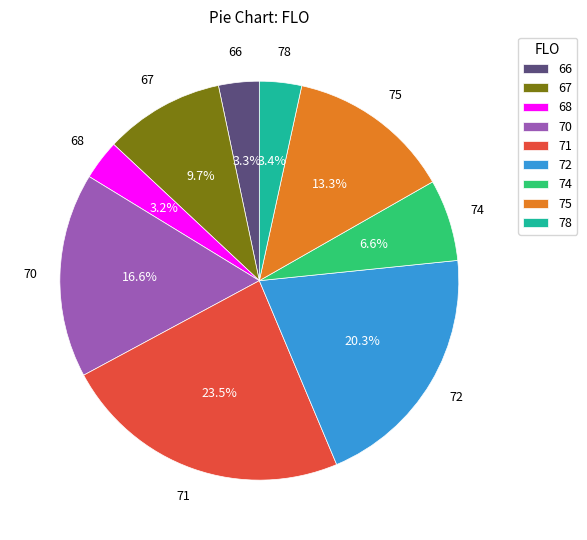

To the nearest percent, what is the average slice percentage?

11%